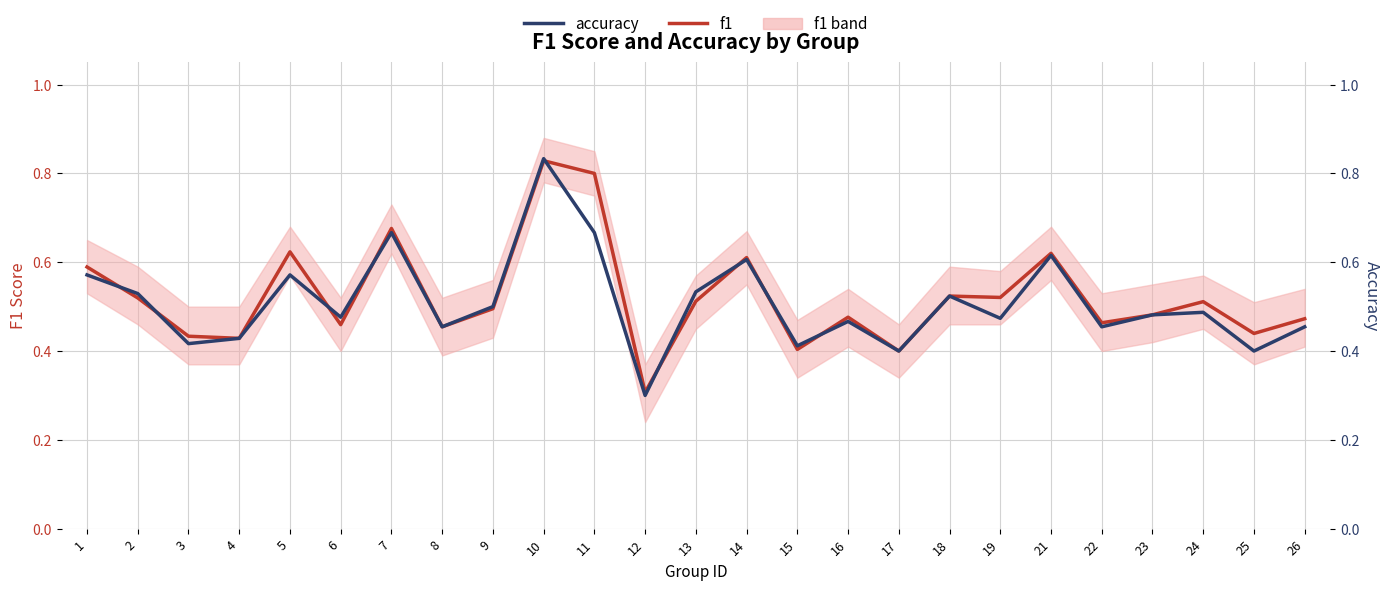

Which series has the largest total across all categories?

f1